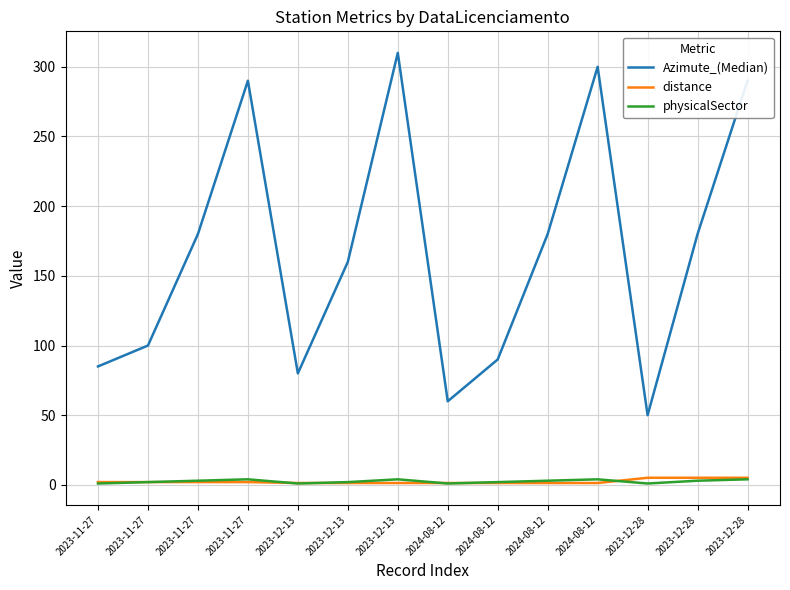

What are all the series names shown in the legend?

Azimute_(Median), distance, physicalSector